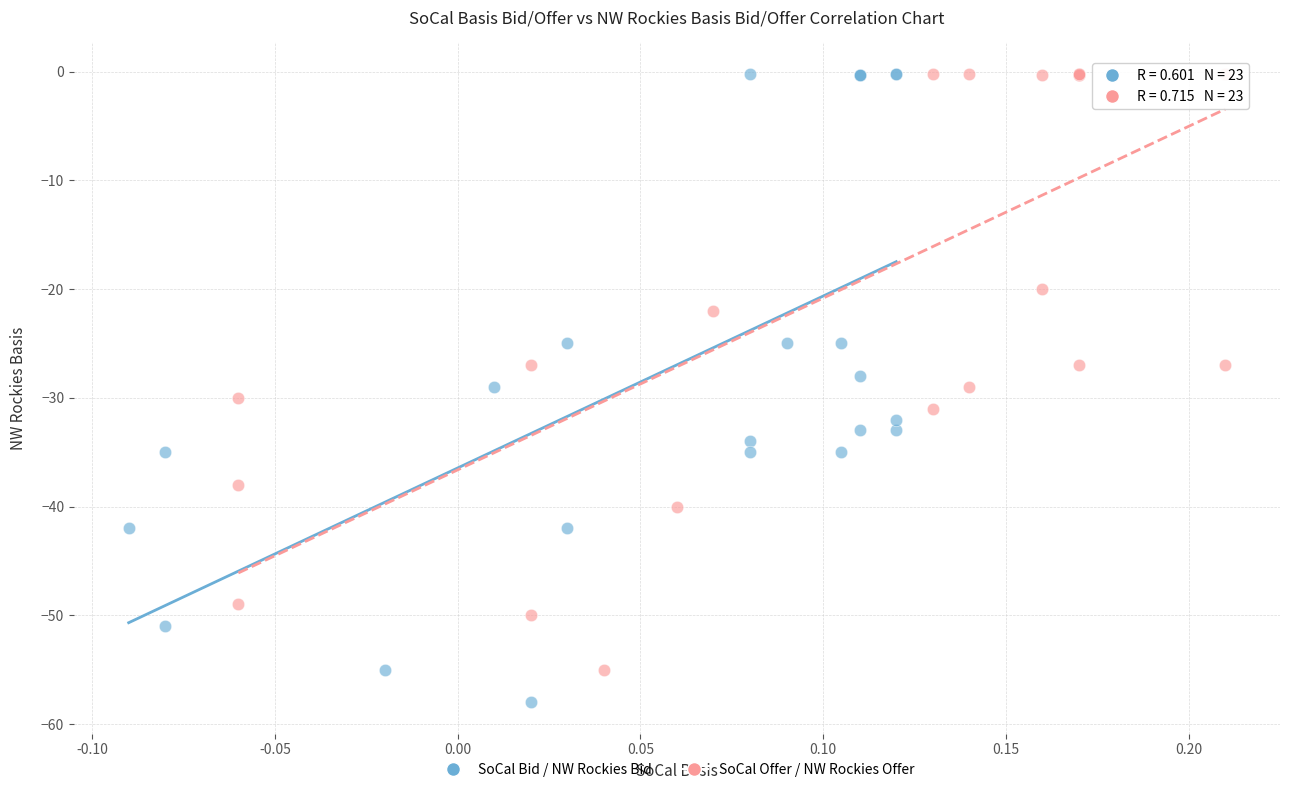

Which series contains the lowest Y value?

SoCal Bid / NW Rockies Bid